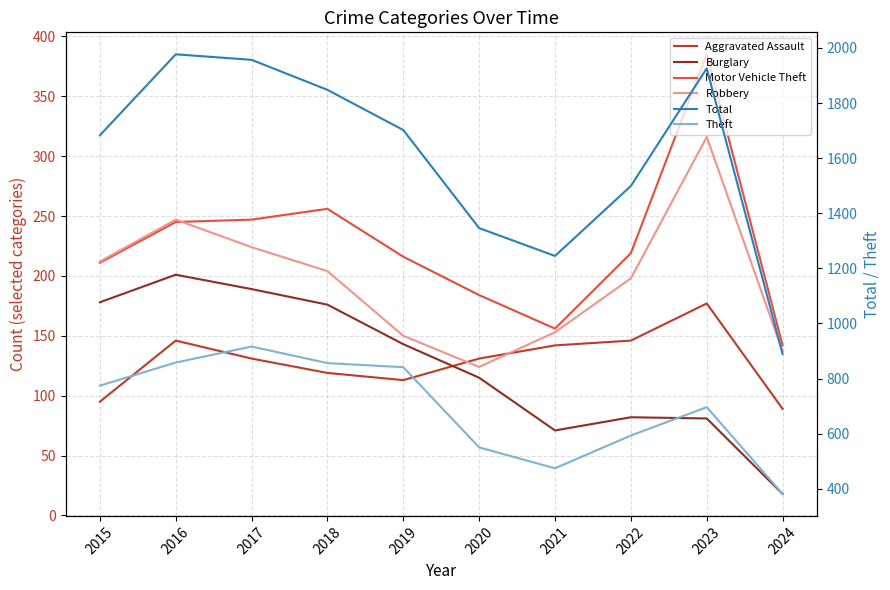

What is the maximum value for Robbery?

316